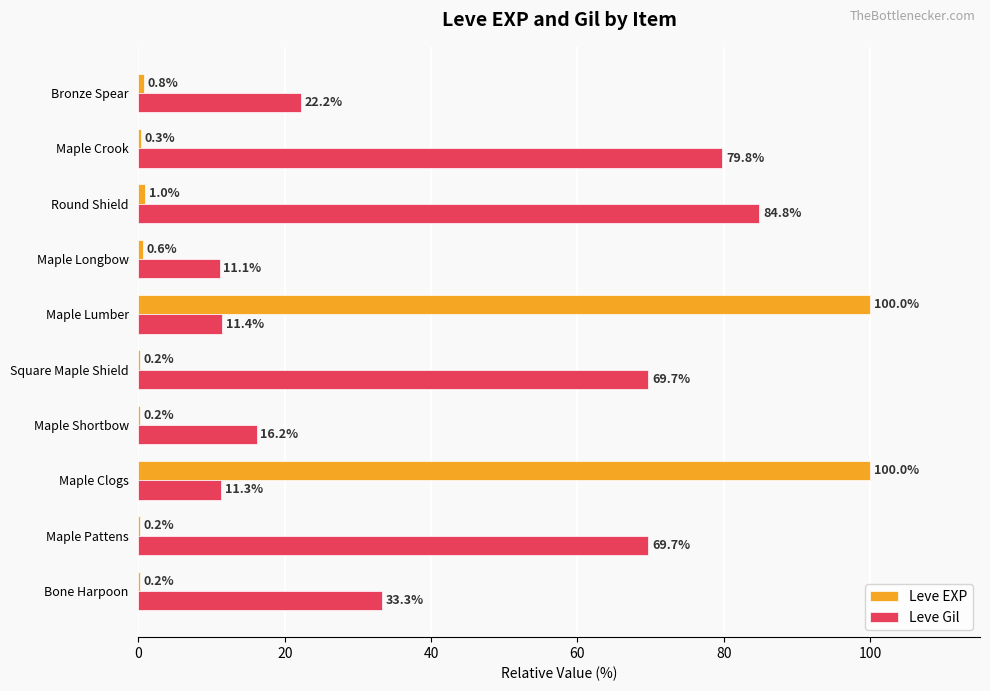

Where is Leve Gil nearest to the value 47?

Bone Harpoon